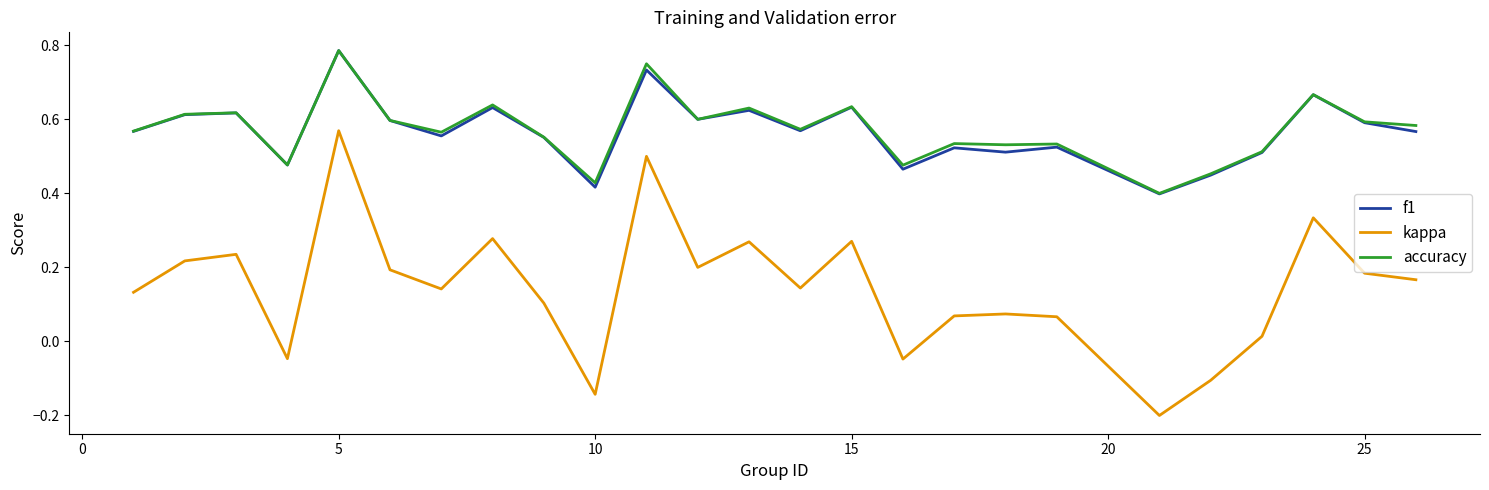

Count the number of categories in the chart.

25